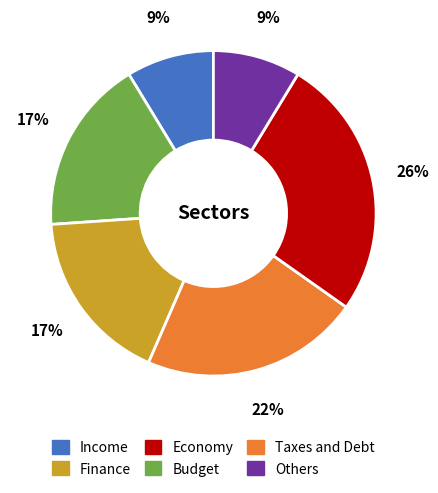

How many segments does this pie chart have?

6